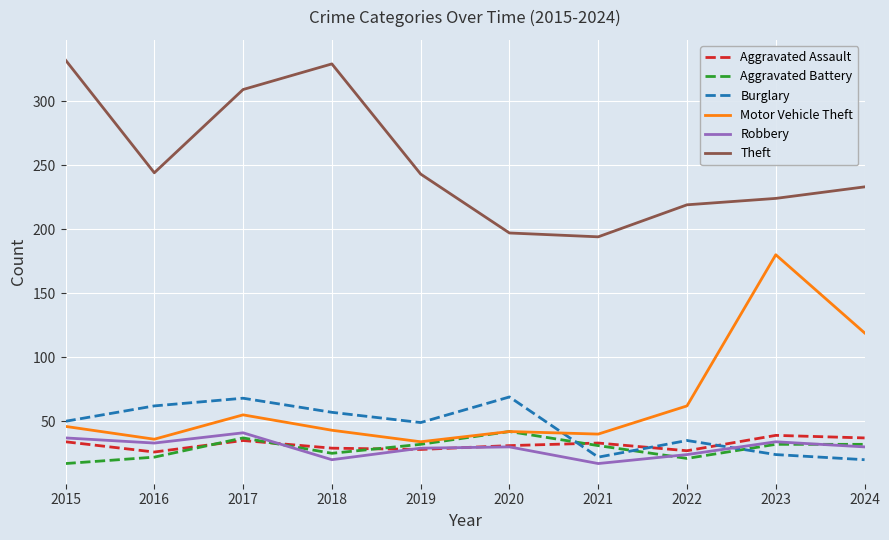

At how many categories does at least one series exceed 93?

10